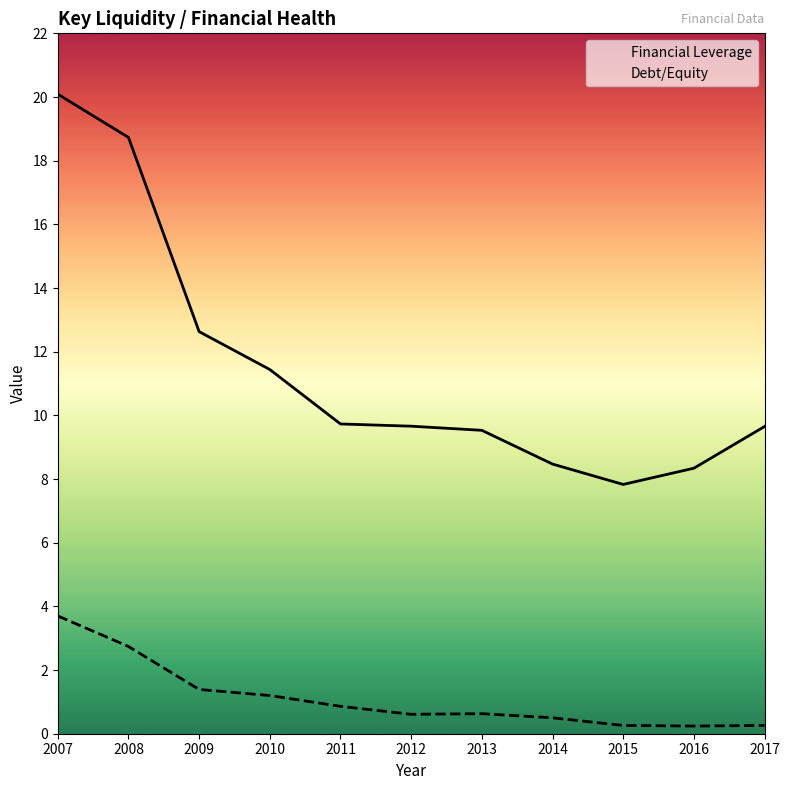

How many lines are shown in the chart?

2